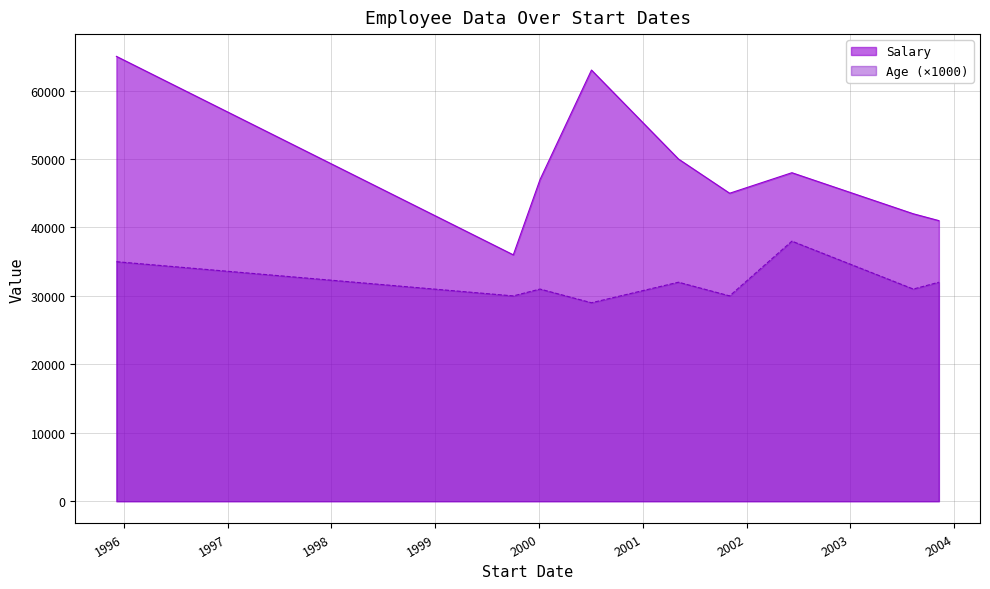

What is the smallest value displayed?

29000